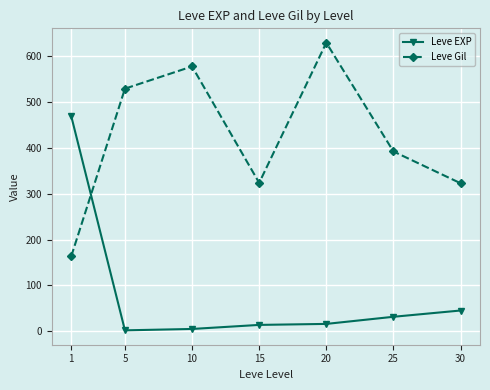

Where do Leve EXP and Leve Gil first cross each other?

1 and 5